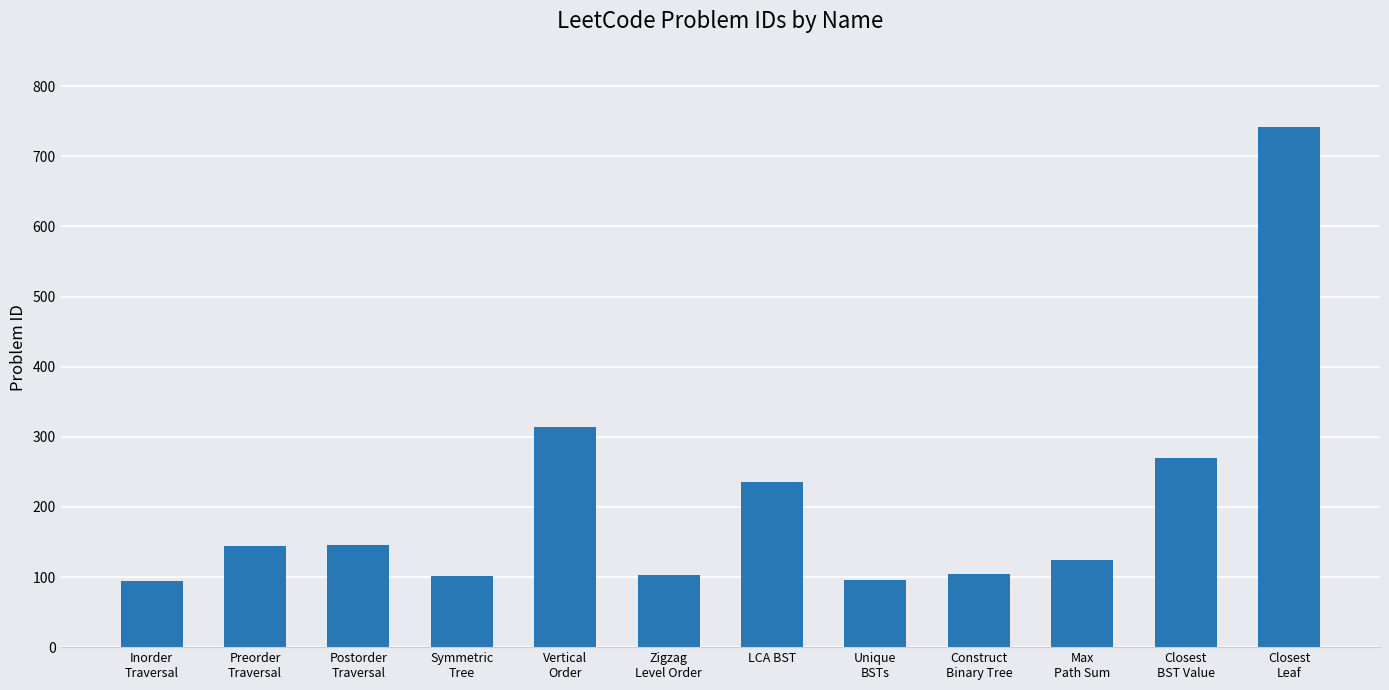

The chart shows a value of 157 at Inorder
Traversal. True or false?

False